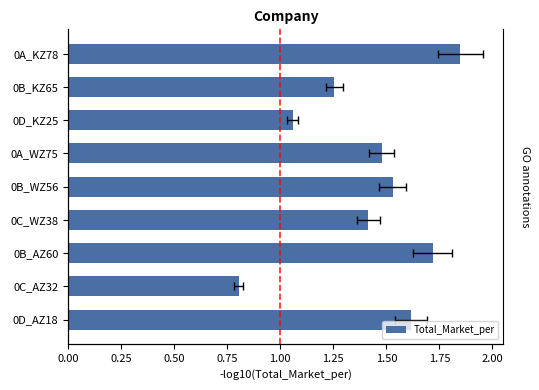

What is the sum of all values?

12.7